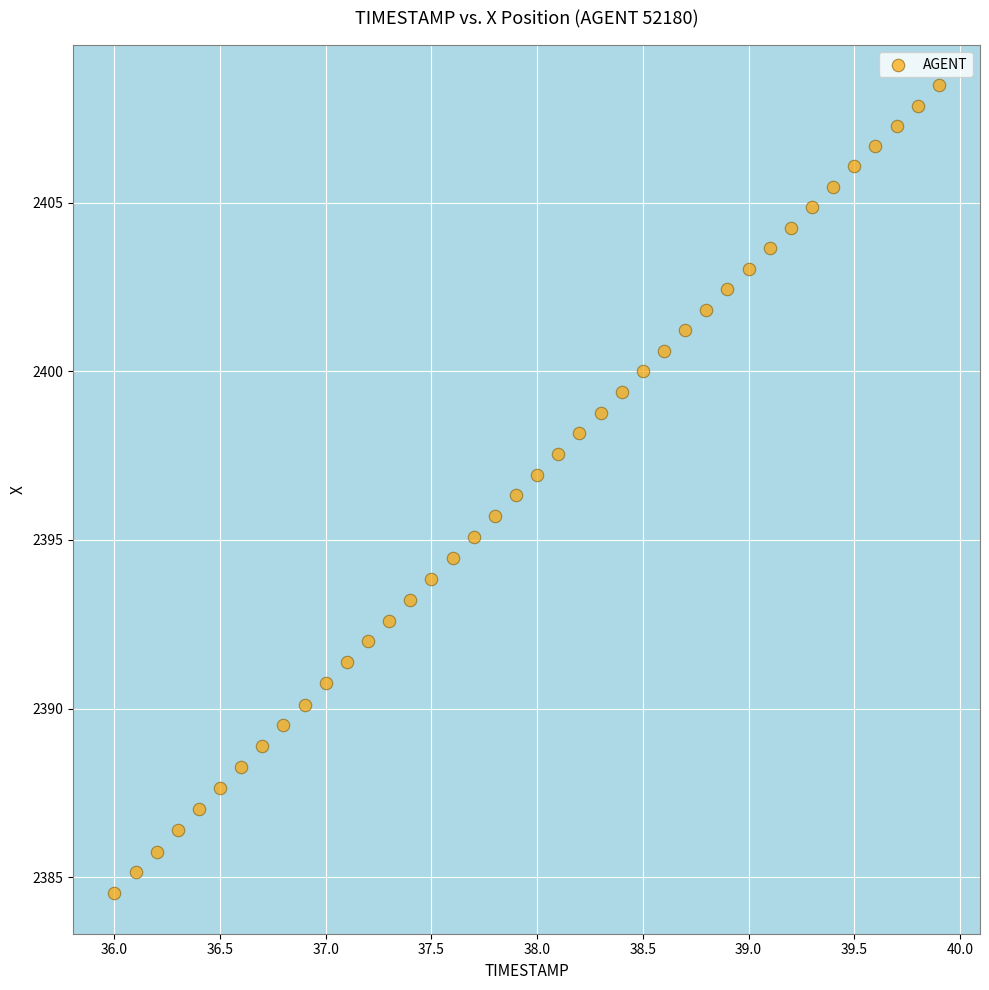

What is the range of Y values (max minus min)?

24.0